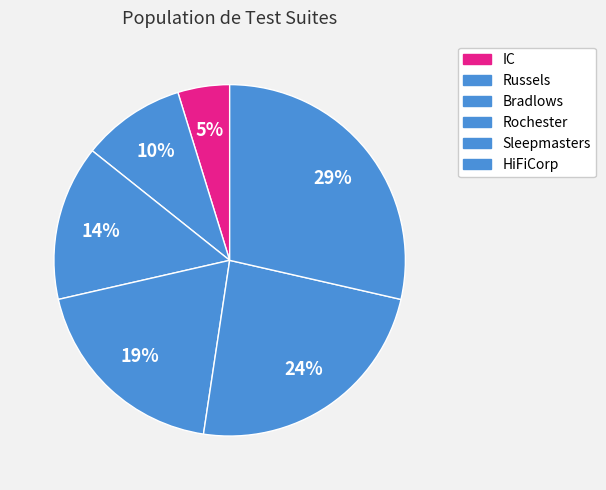

Does any single category account for the majority?

No